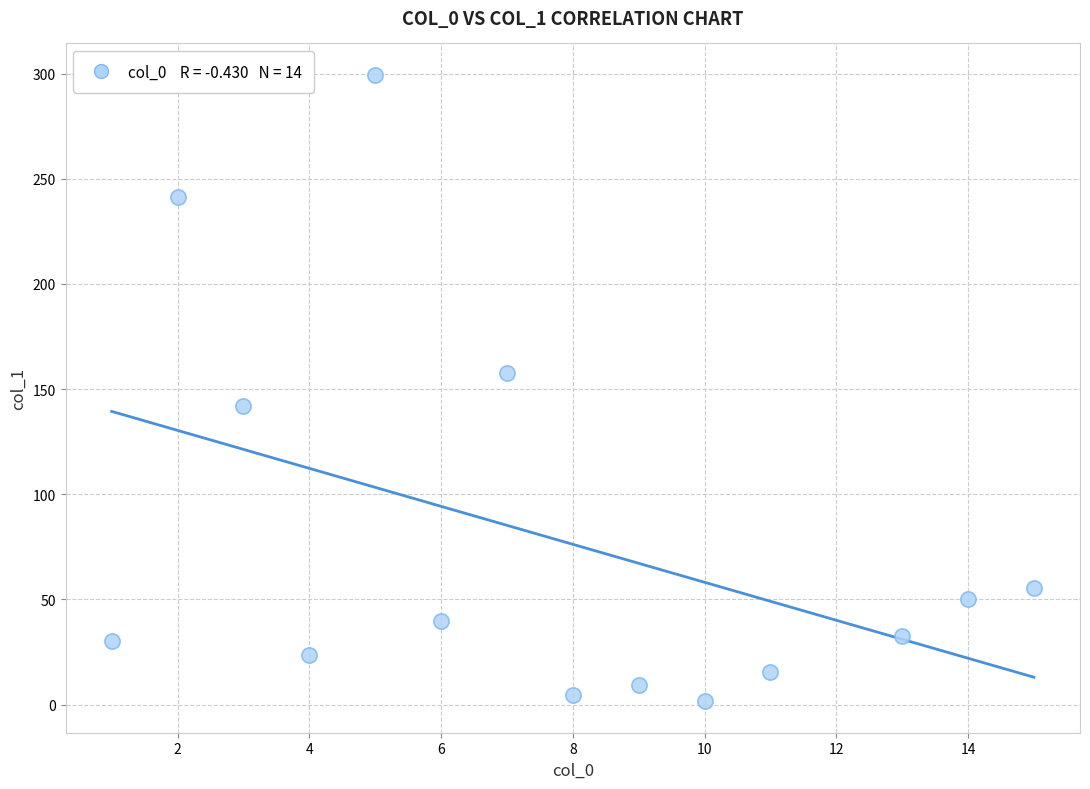

What is the range of Y values (max minus min)?

297.9